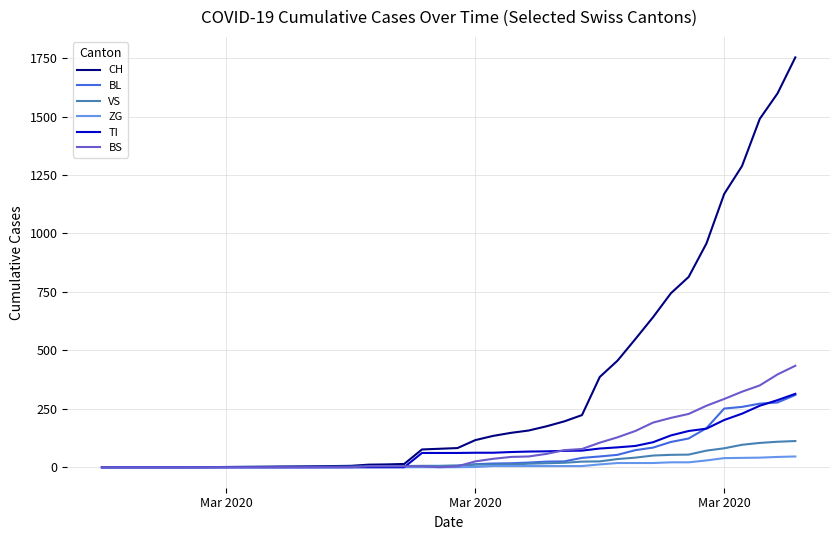

Which series has the widest spread of values?

CH